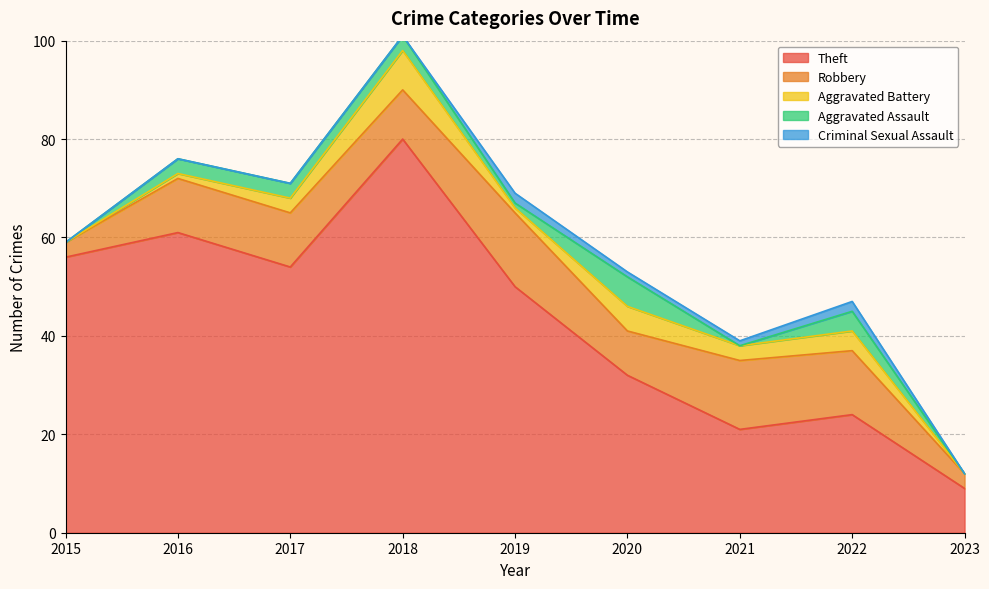

Rank the categories by Aggravated Battery value from highest to lowest.

2018, 2020, 2022, 2017, 2021, 2016, 2019, 2015, 2023